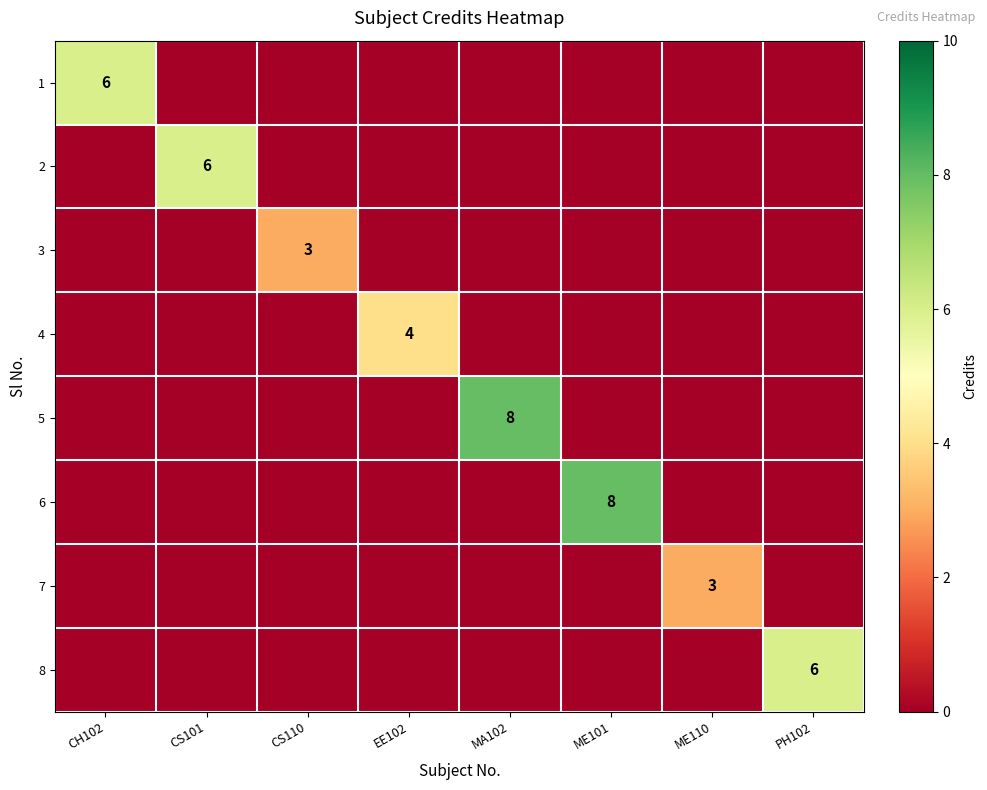

Is it true that 3 equals 5 at CS110?

False